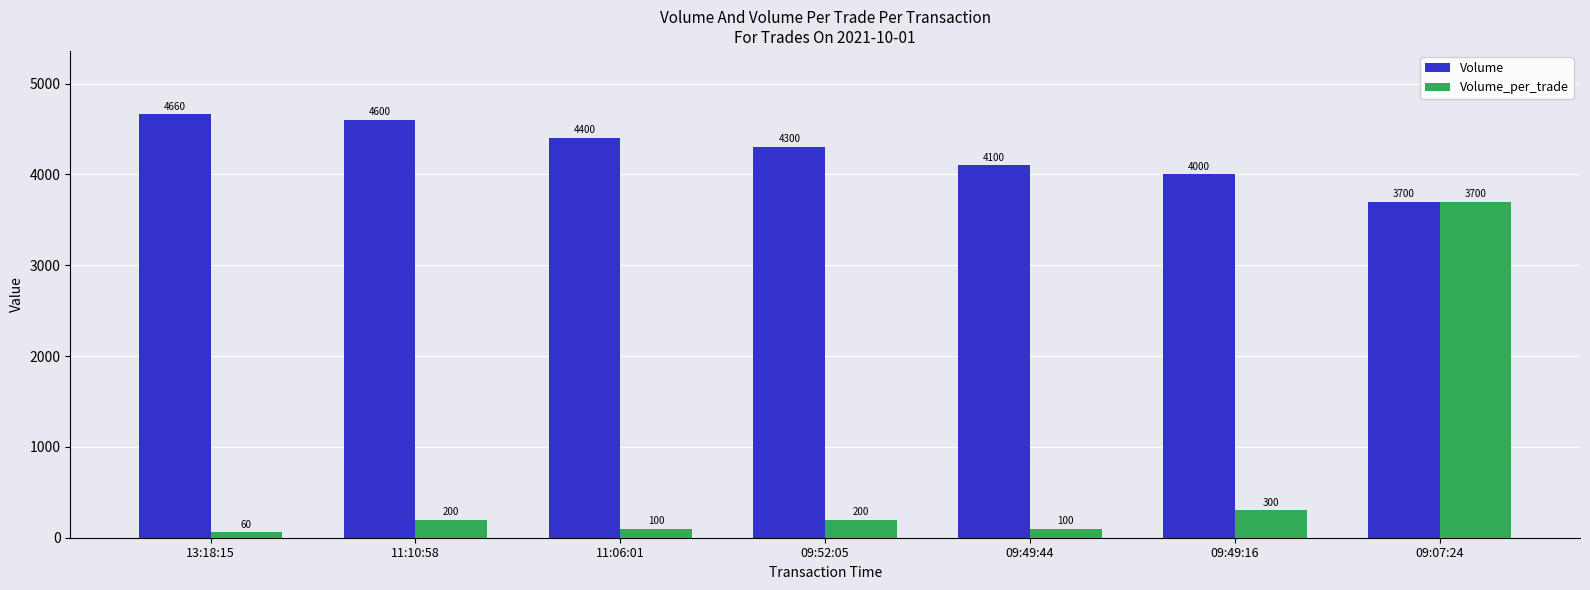

Does the chart contain stacked bars?

No